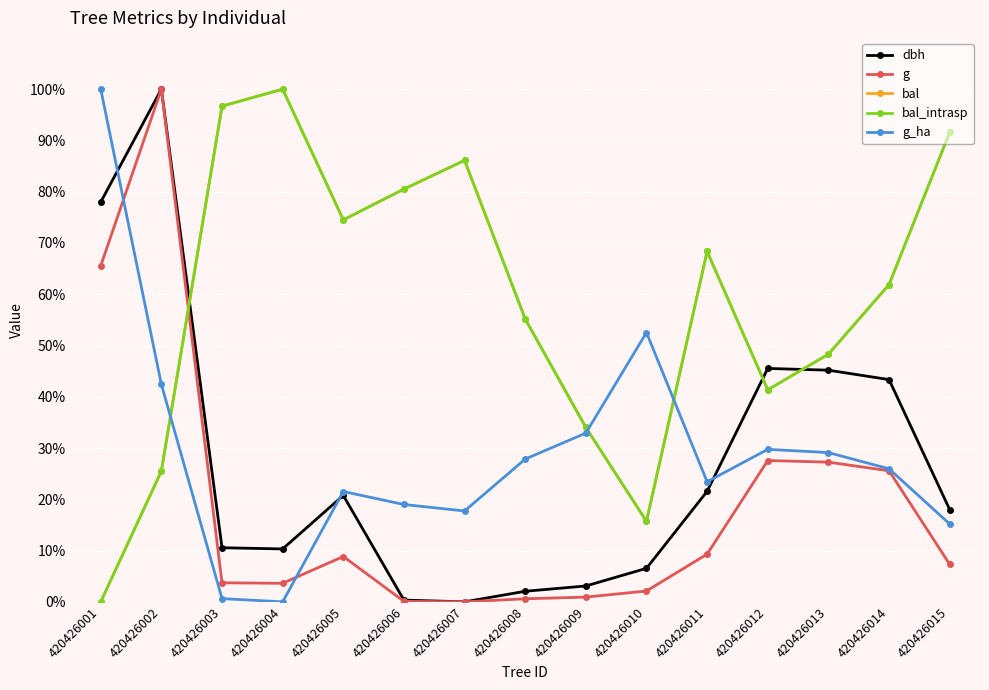

Does the chart have visible grid lines?

Yes